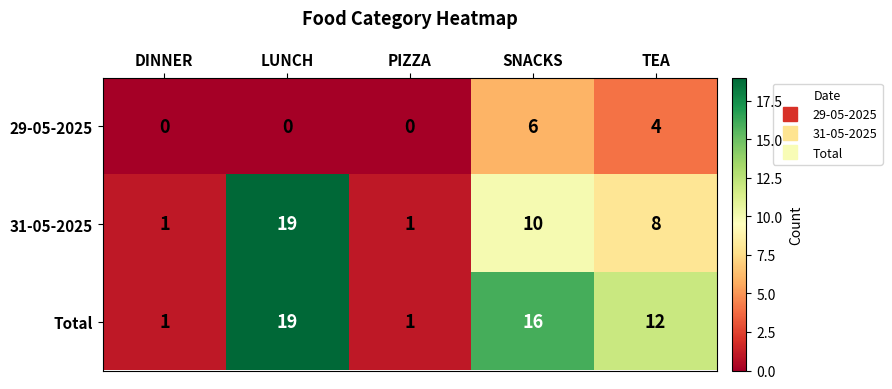

List the series in order of their overall mean, lowest first.

29-05-2025, 31-05-2025, Total